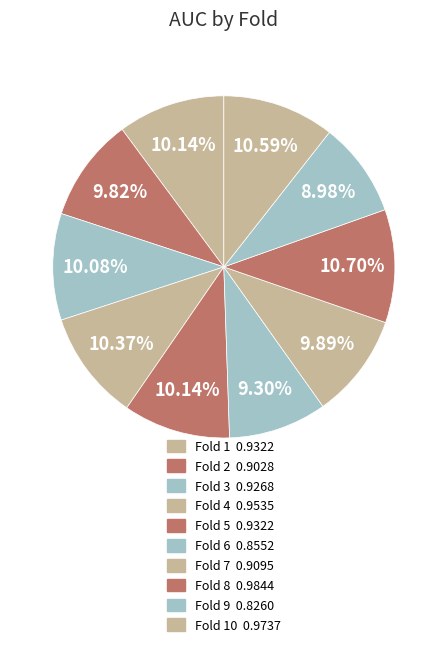

Count the number of slices in the pie.

10